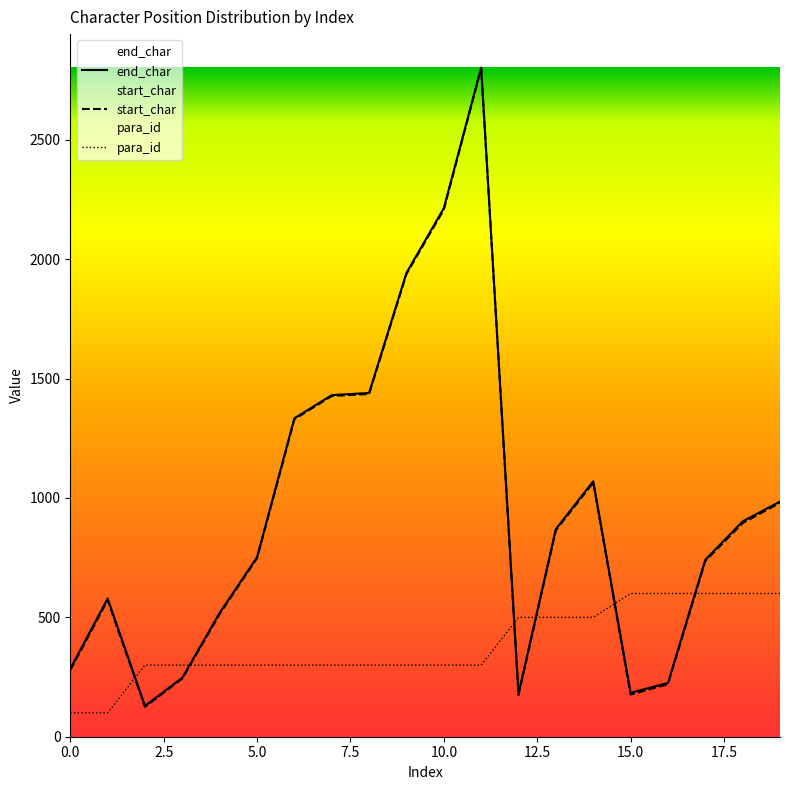

Rank the series by their maximum value, from highest to lowest.

end_char, start_char, para_id